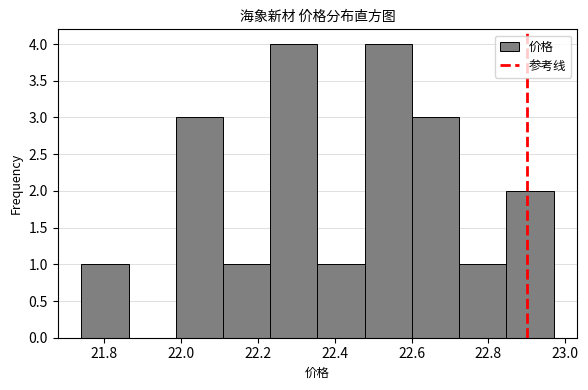

Reading left to right, list every bar in this chart as the range it spans on the x-axis followed by its height. Neither the bar edges nor the heights are printed on the chart, so give them approximately, as read against the axes.

21.74 to 21.86: 1
21.86 to 21.98: 0
21.98 to 22.10: 3
22.10 to 22.24: 1
22.24 to 22.36: 4
22.36 to 22.48: 1
22.48 to 22.60: 4
22.60 to 22.72: 3
22.72 to 22.84: 1
22.84 to 22.98: 2